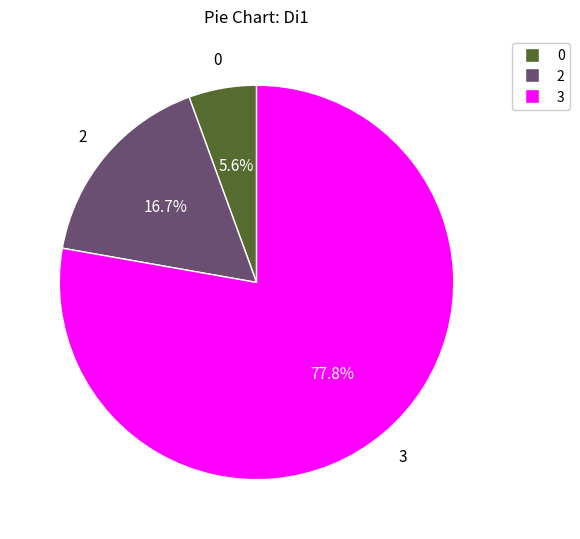

Does 0 account for over 50% of the chart?

No